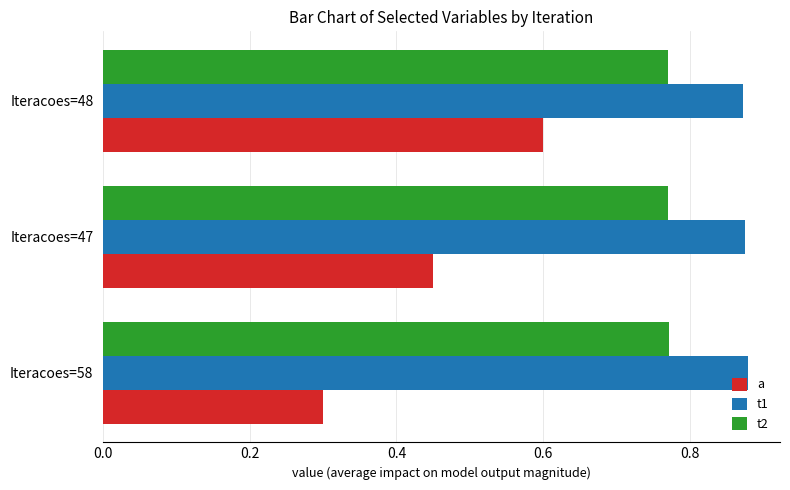

Where is a nearest to the value 0?

Iteracoes=58